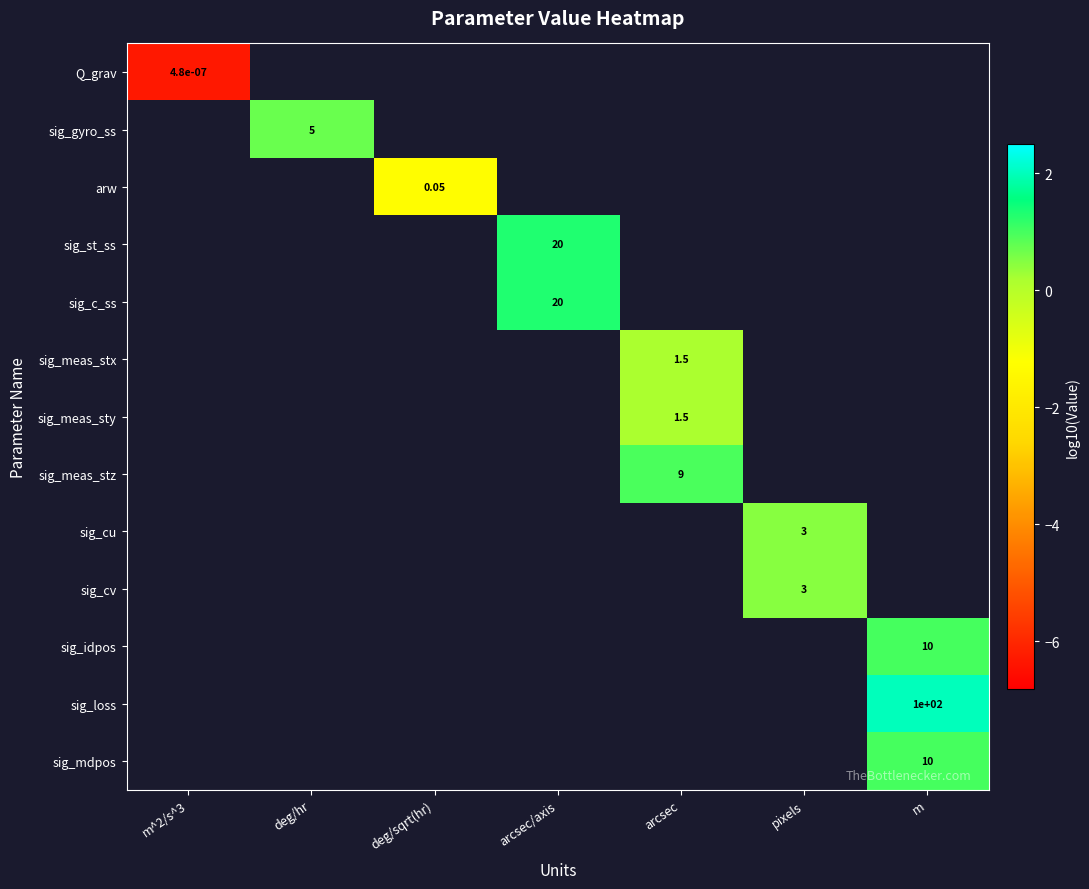

Which has a higher value, m^2/s^3 or arcsec?

arcsec